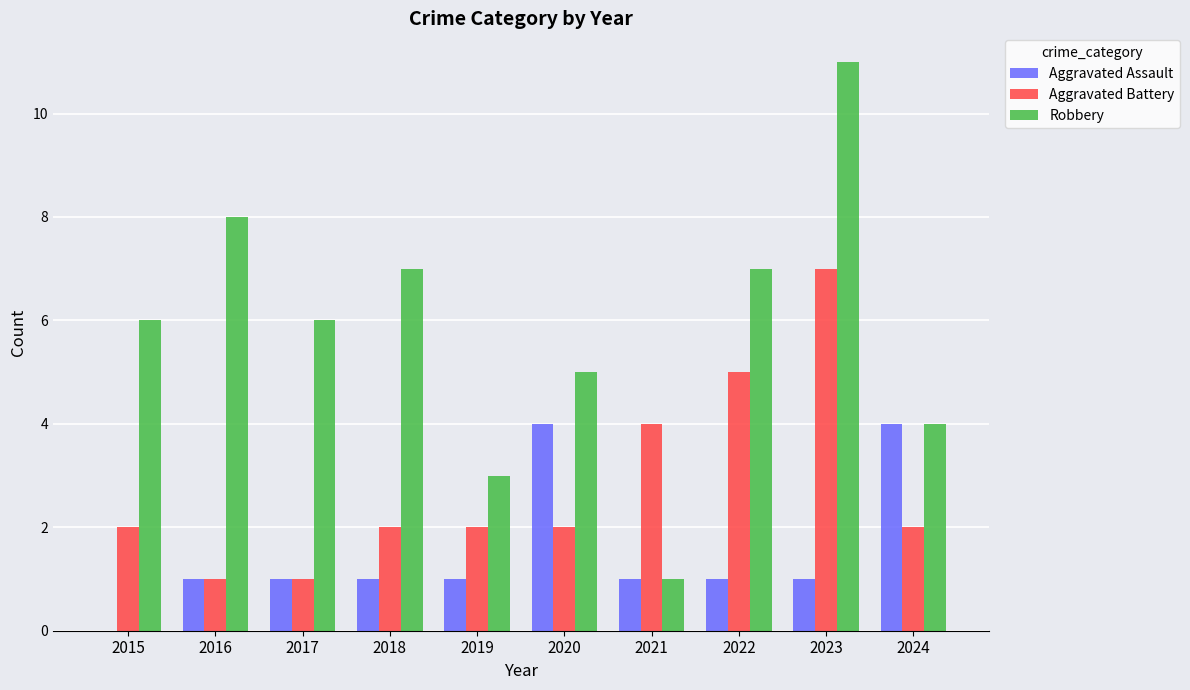

Which category has the highest value in the Aggravated Battery series?

2023